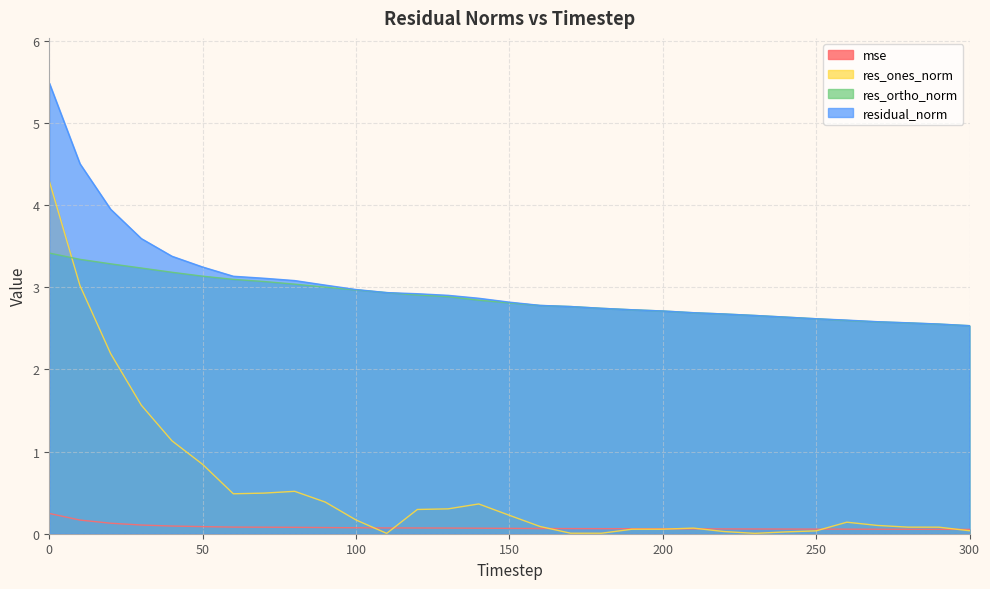

What is the sum of all mse values?

2.4